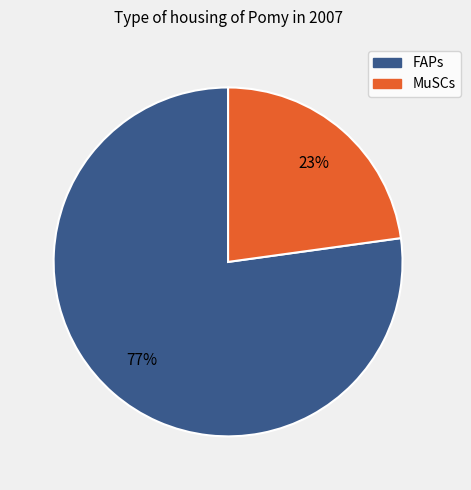

To the nearest percent, what is the difference between the largest and smallest slice percentages?

54%